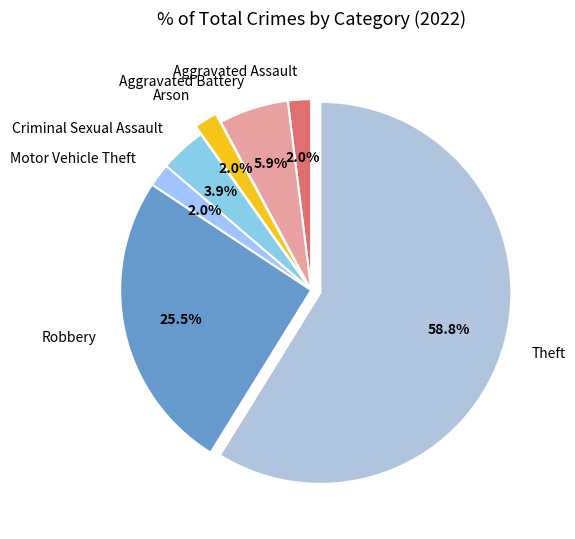

Which has a higher value, Aggravated Battery or Arson?

Aggravated Battery